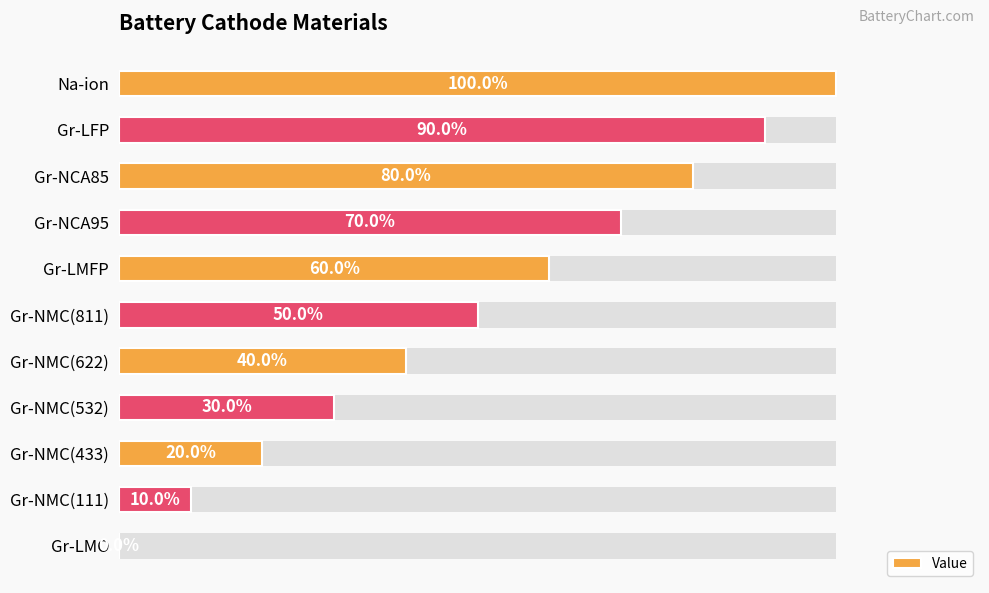

How many data points does each series have?

11